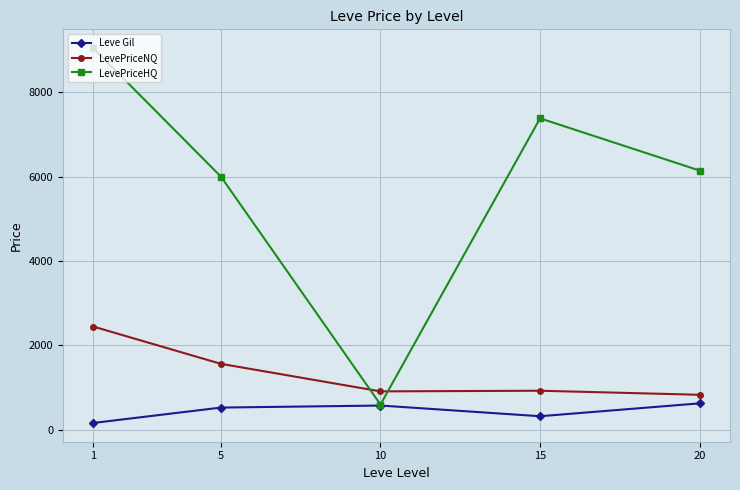

Between 15 and 20, which series saw the biggest shift?

LevePriceHQ